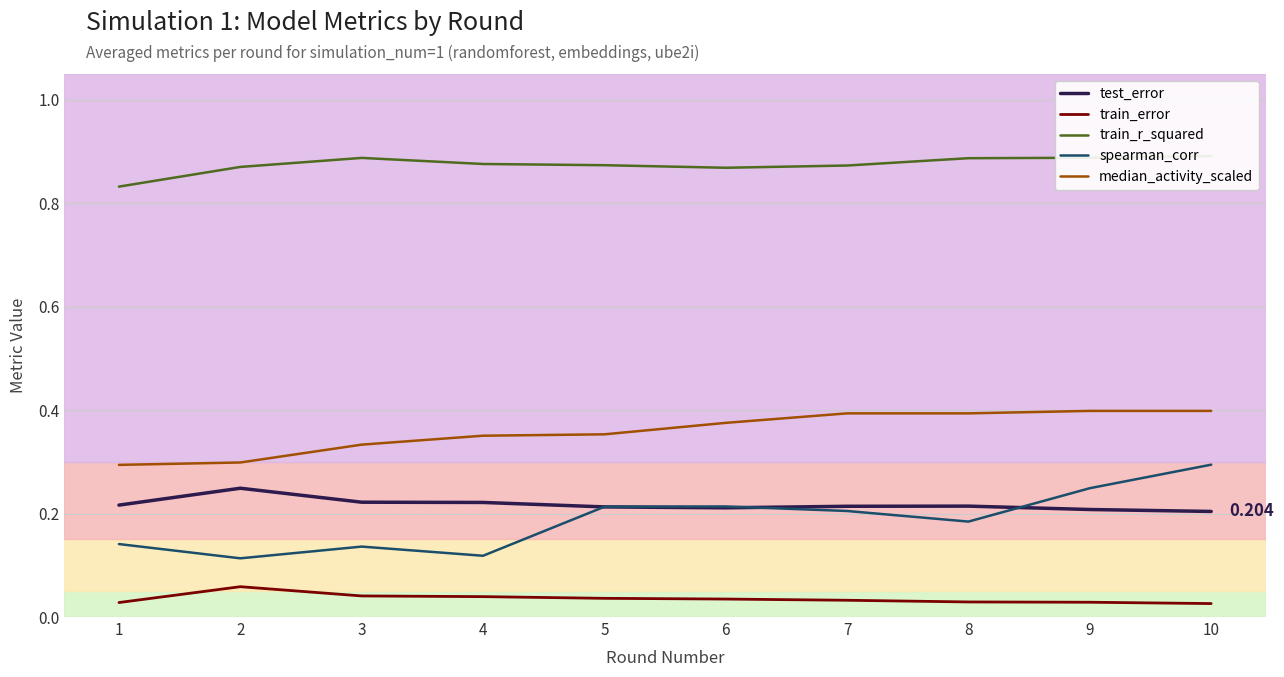

At how many categories does at least one series exceed 0?

10